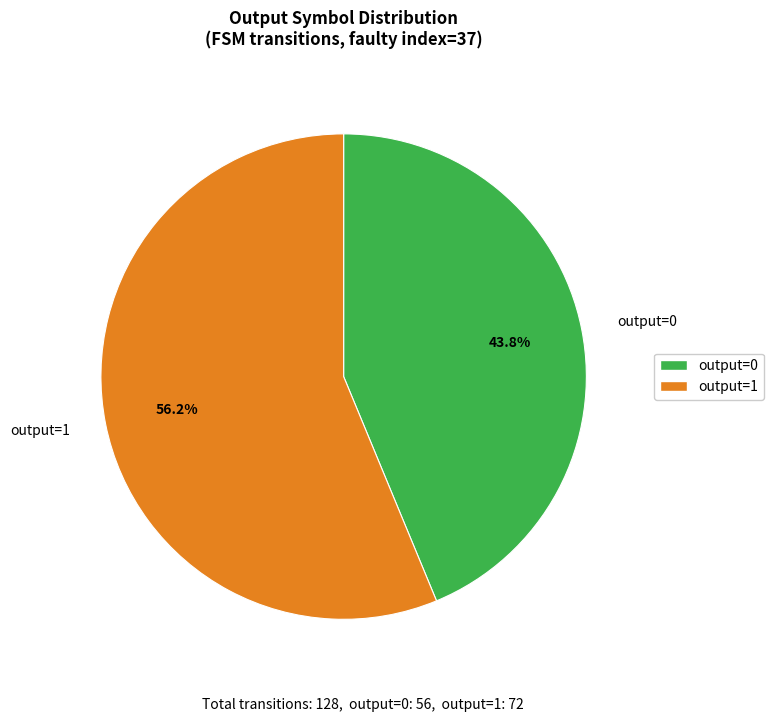

What is the smallest slice in the pie chart?

output=0